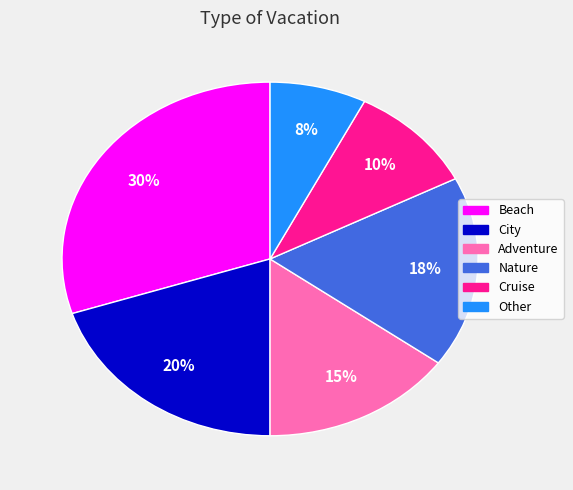

Combined, do Nature and Other account for over 50%?

No